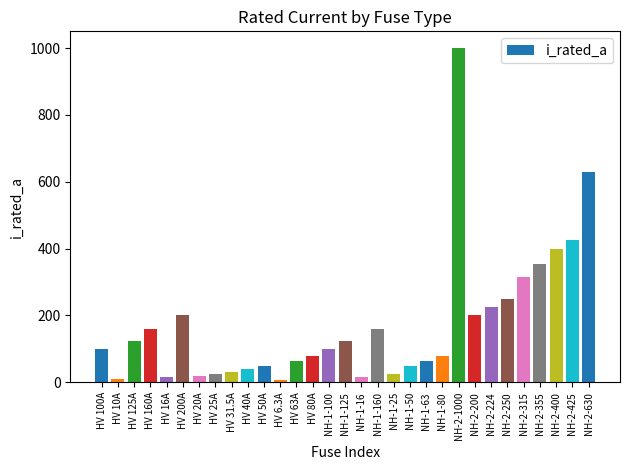

Between NH-2-400 and HV 200A, which is larger?

NH-2-400